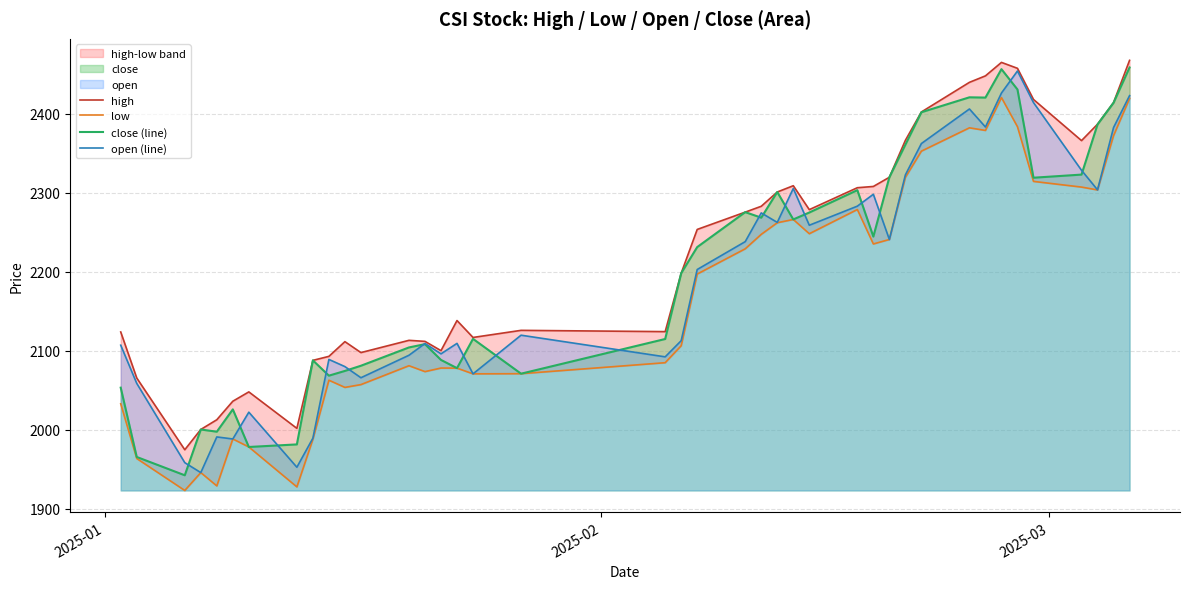

Which series has the largest total across all categories?

high